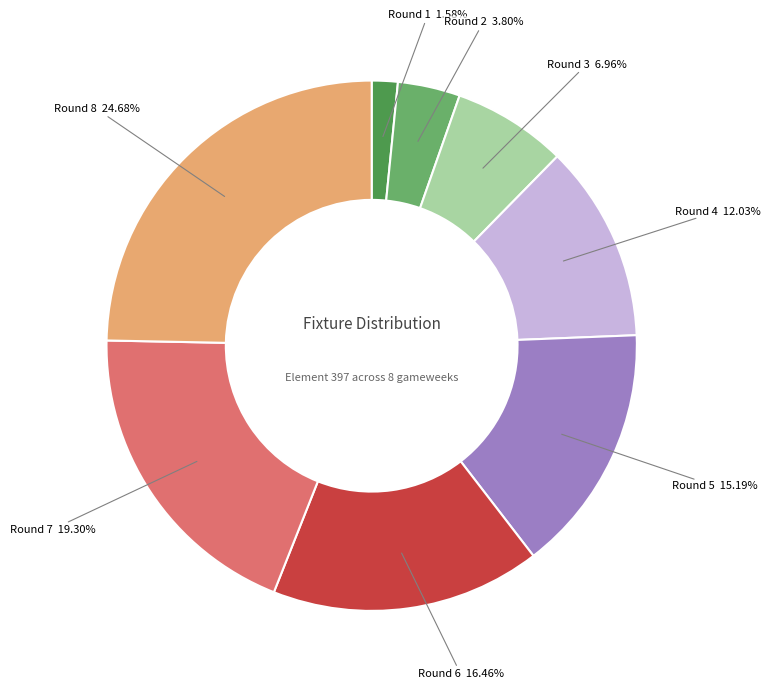

Does Round 8 represent more than half of the total?

No